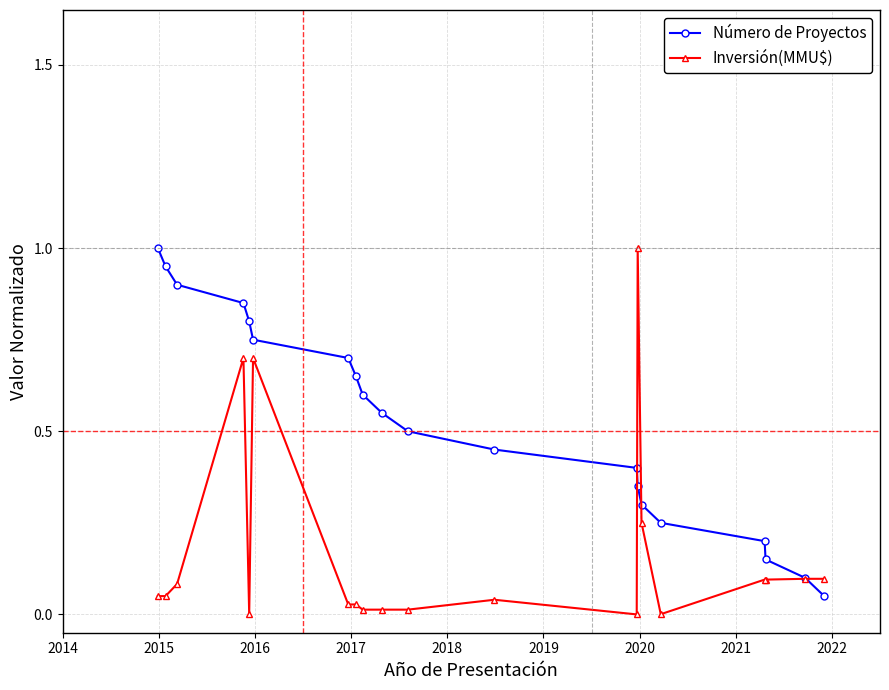

What is the lowest value of the Número de Proyectos series?

0.1